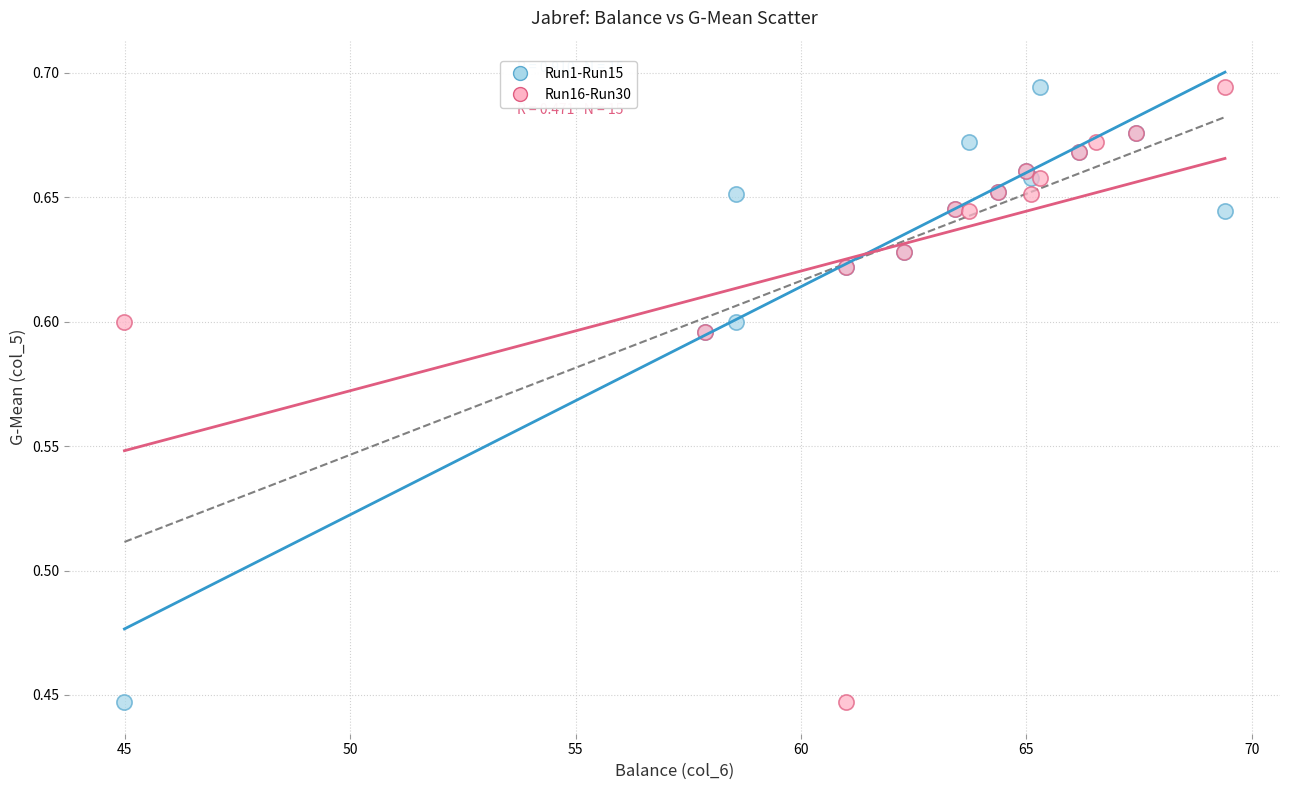

What are all the series names shown in the legend?

Run1-Run15, Run16-Run30